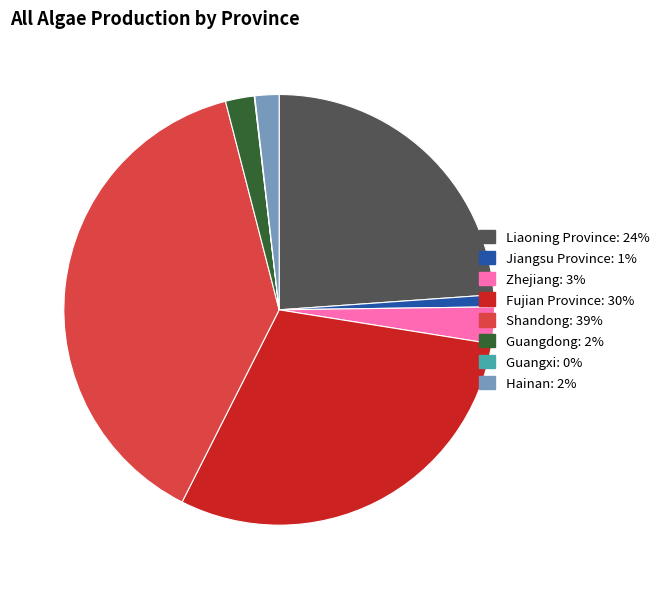

What is the largest slice in the pie chart?

Shandong